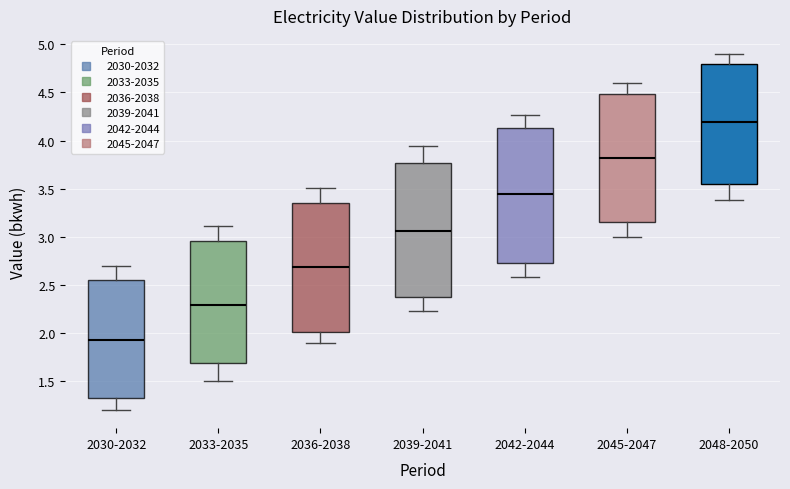

Where does the upper whisker of the box for 2045-2047 end on the y-axis? The values are not printed on the chart, so give them approximately, as read against the axis.

4.60